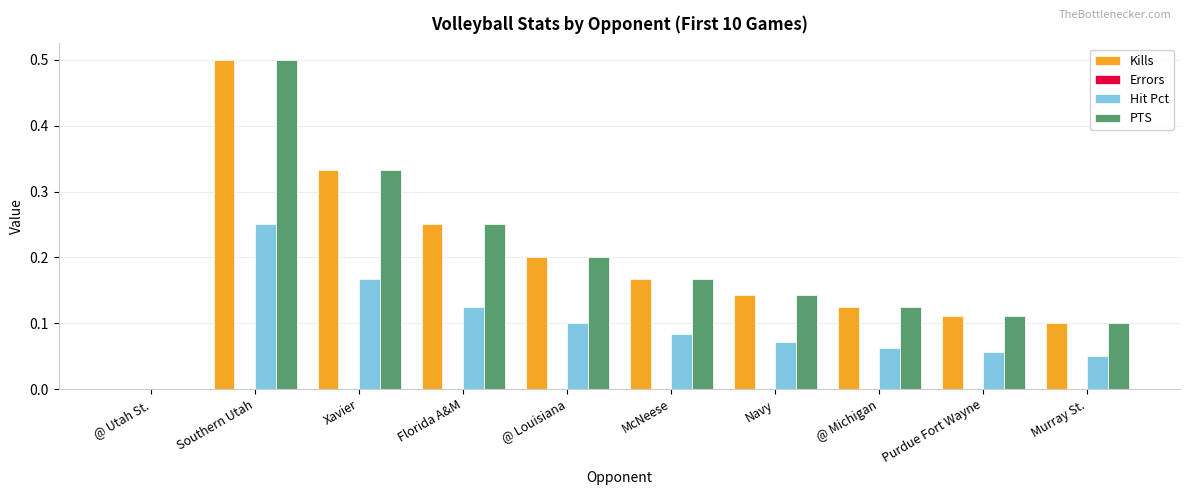

Is the value of PTS at Florida A&M greater than the value of Hit Pct at Florida A&M?

Yes